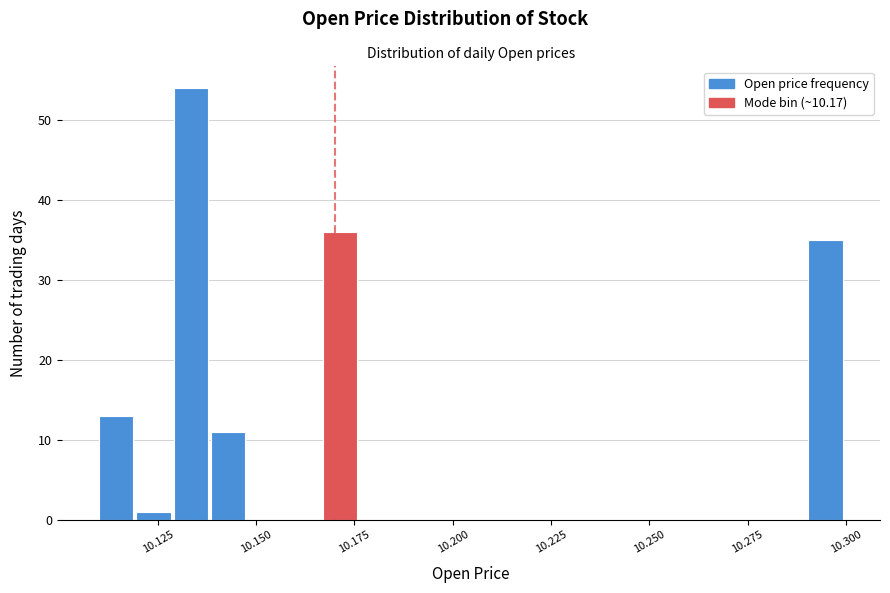

Read against the x-axis, roughly where is the centre of the tallest bar?

10.135